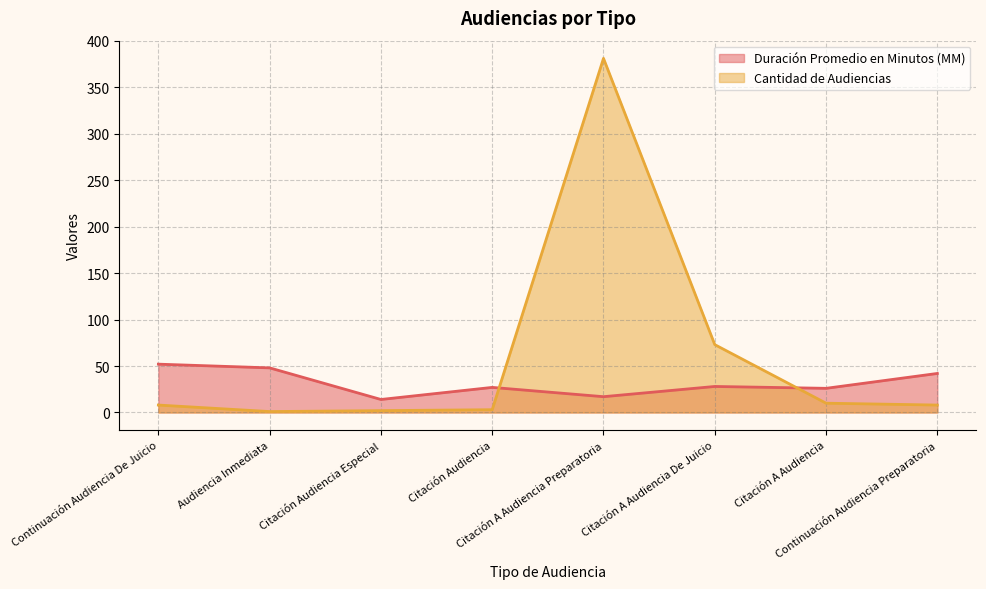

How many intersections are there between Duración Promedio en Minutos (MM) and Cantidad de Audiencias?

2